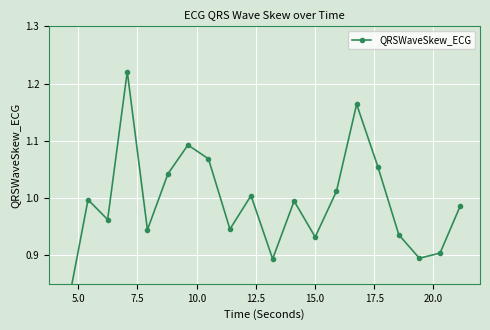

True or false: the data shows 1.6 at 14.

False